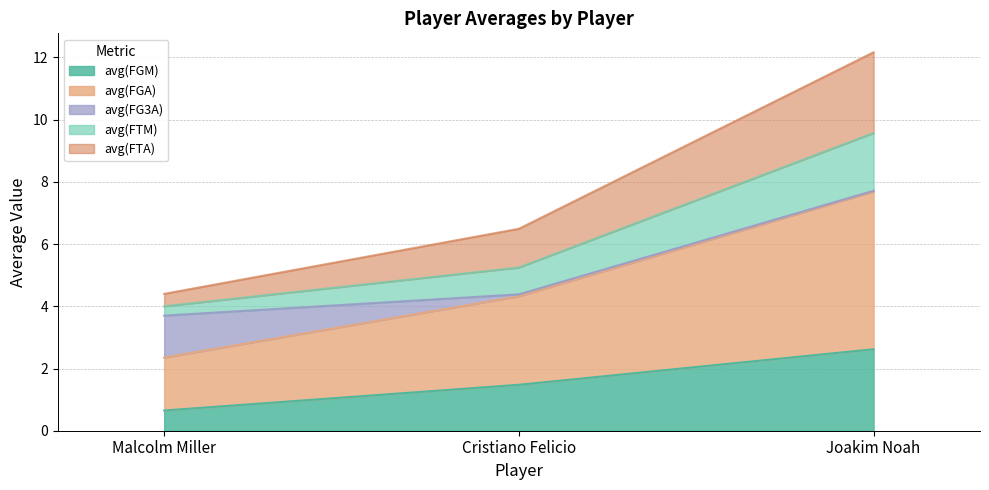

What are all the series names shown in the legend?

avg(FGM), avg(FGA), avg(FG3A), avg(FTM), avg(FTA)